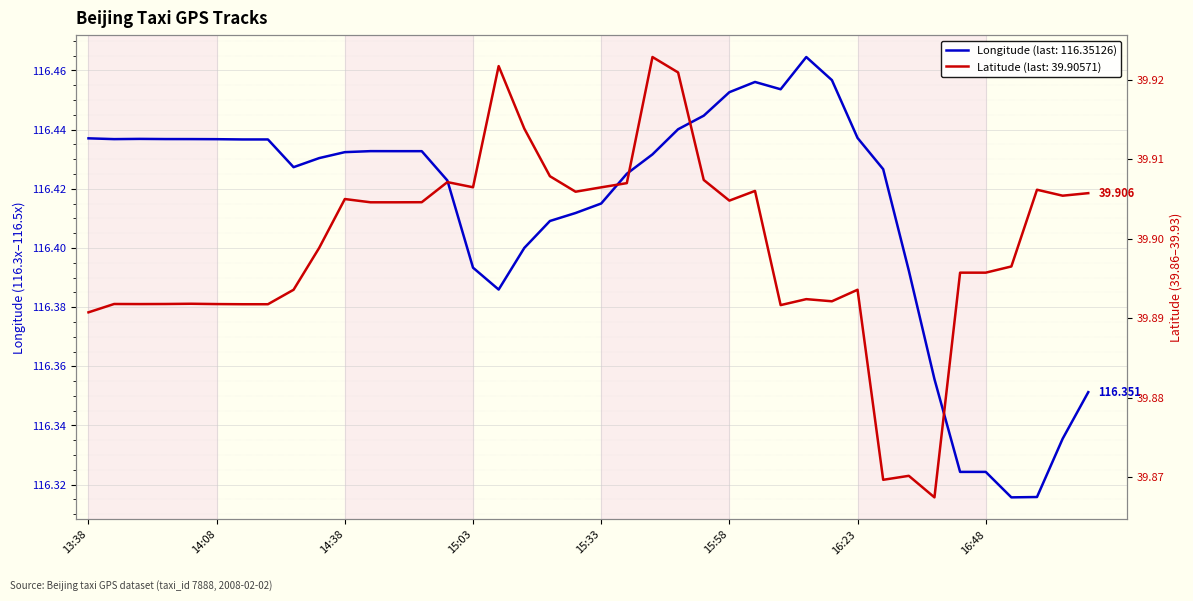

What is the difference between the highest and lowest values at 16:28?

76.6